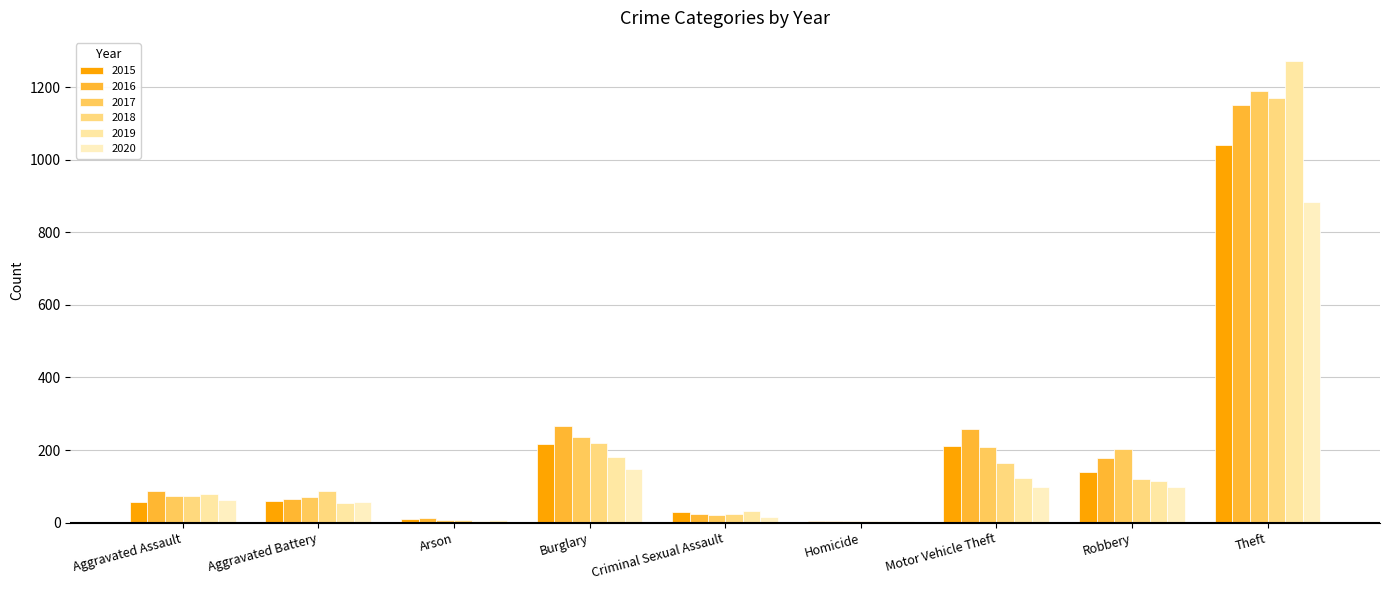

What is the total value across all series at Theft?

6706